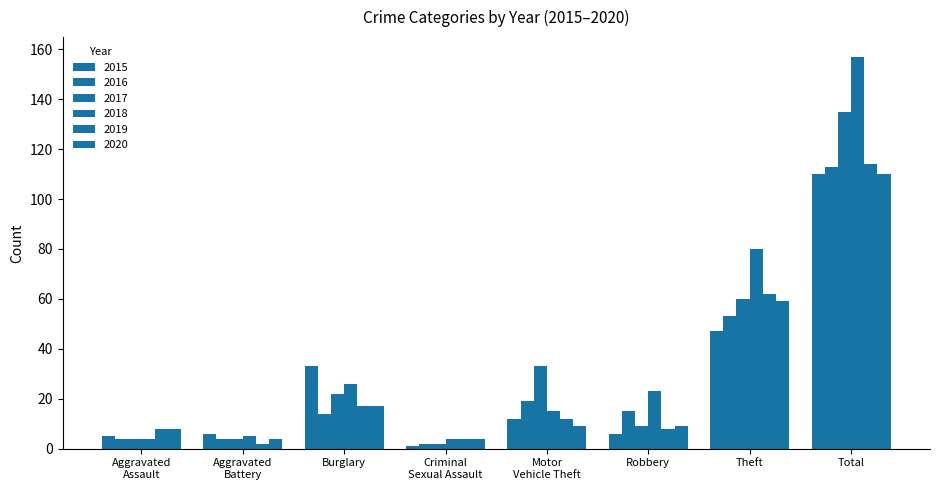

What is the label of the 5th bar from the left?

Motor Vehicle Theft